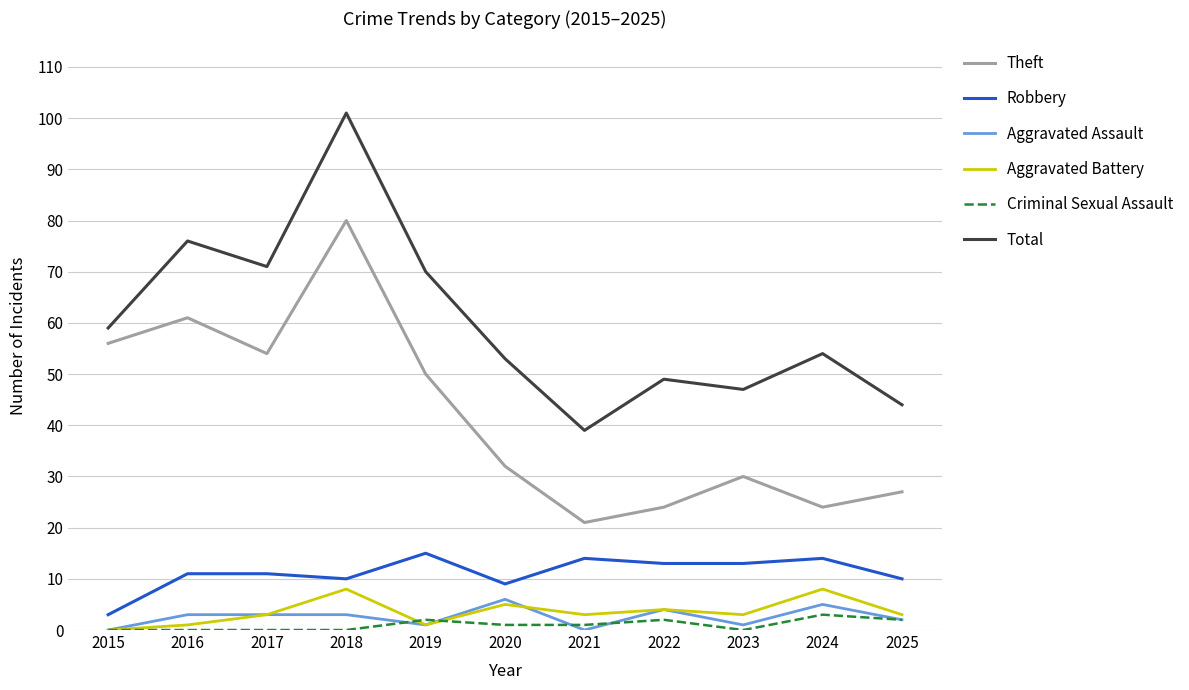

True or false: Criminal Sexual Assault and Theft cross at least once.

False